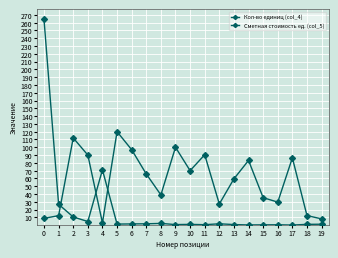

How many lines are shown in the chart?

2